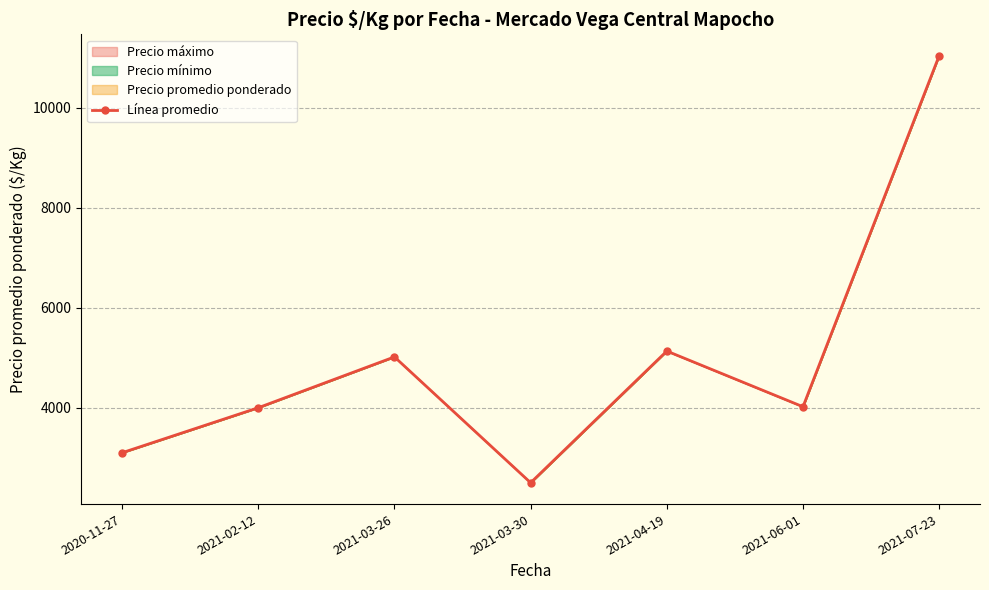

Is it true that the value at 2021-07-23 is 11040.0?

True